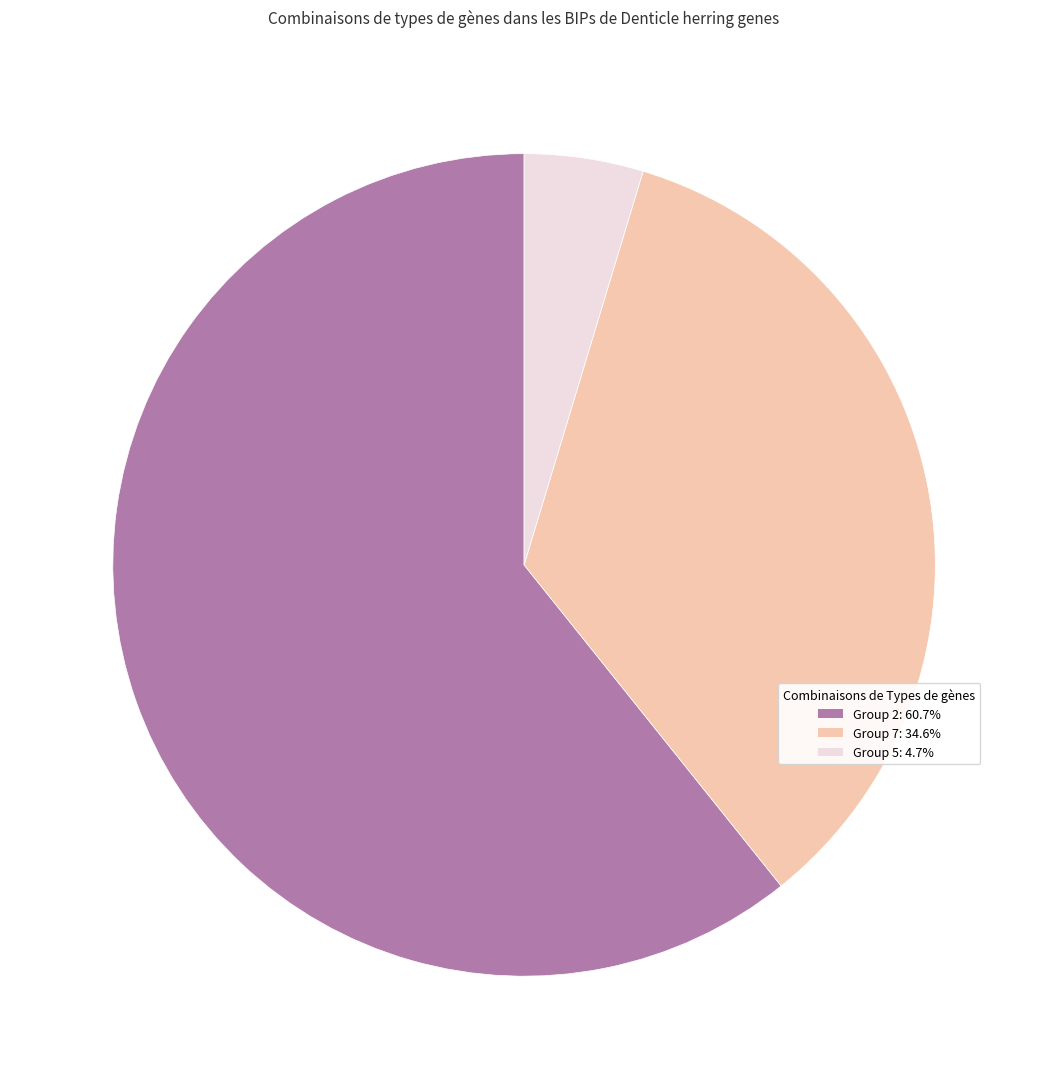

Does any single category account for the majority?

Yes